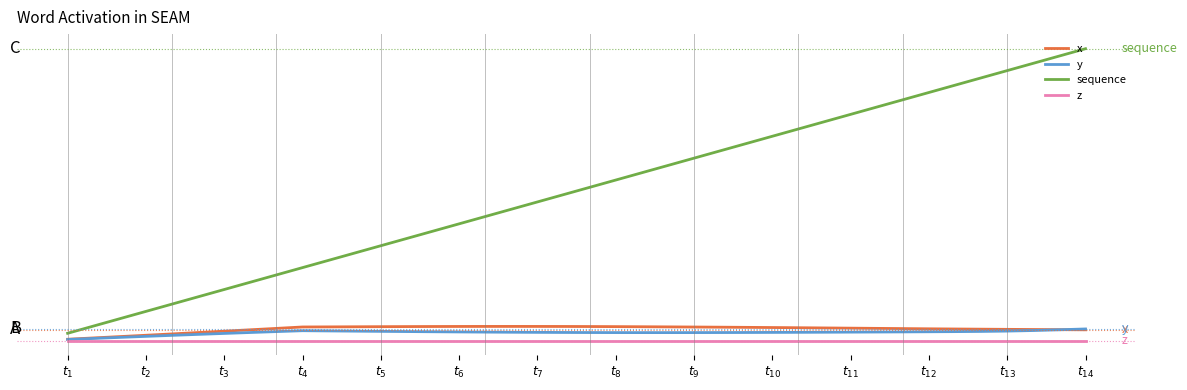

What are all the series names shown in the legend?

x, y, sequence, z